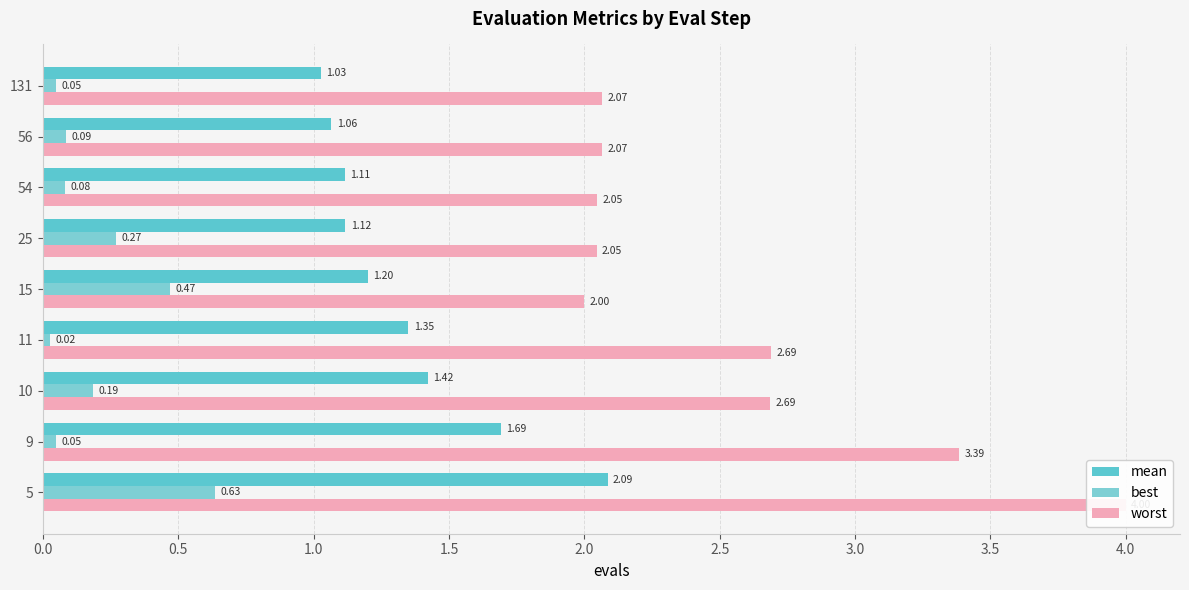

The best series shows 0.0 at 131. True or false?

False